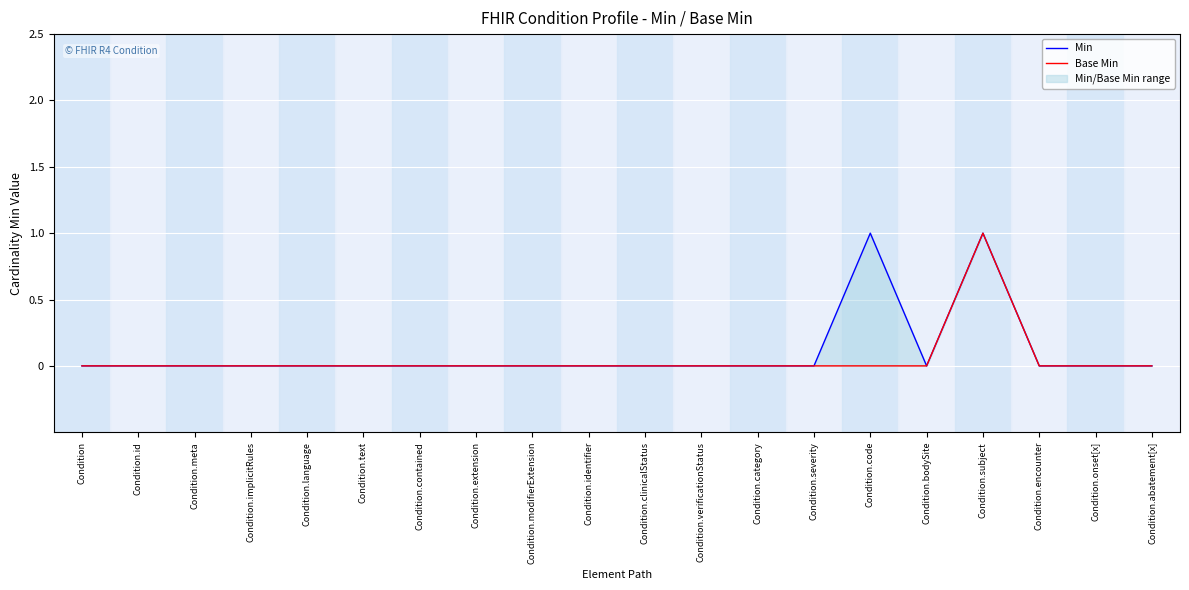

True or false: Base Min and Min intersect in this chart.

False